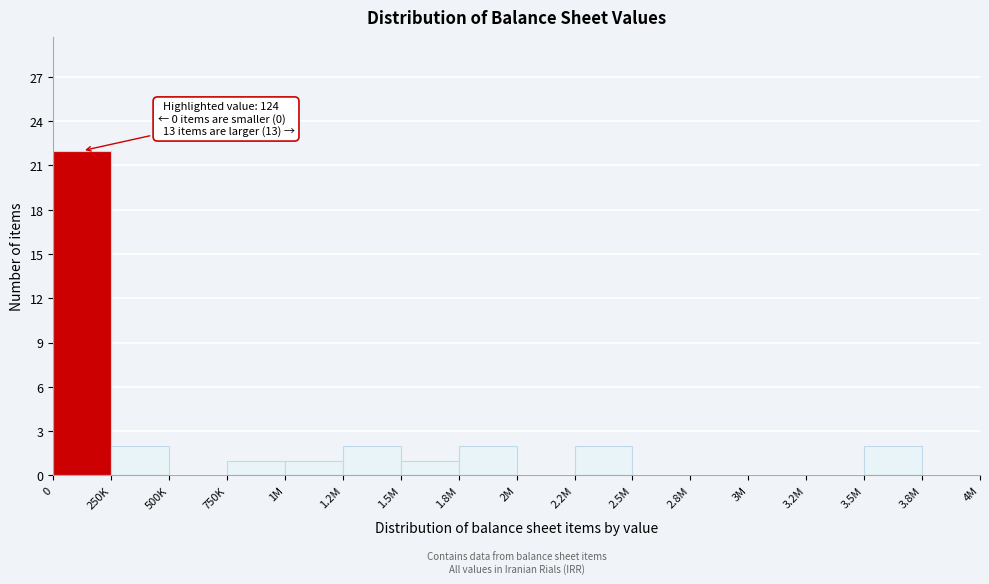

Reading left to right, list all the values displayed in this chart.

0=22	250K=2	500K=0	750K=1	1M=1	1.2M=2	1.5M=1	1.8M=2	2M=0	2.2M=2	2.5M=0	2.8M=0	3M=0	3.2M=0	3.5M=2	3.8M=0